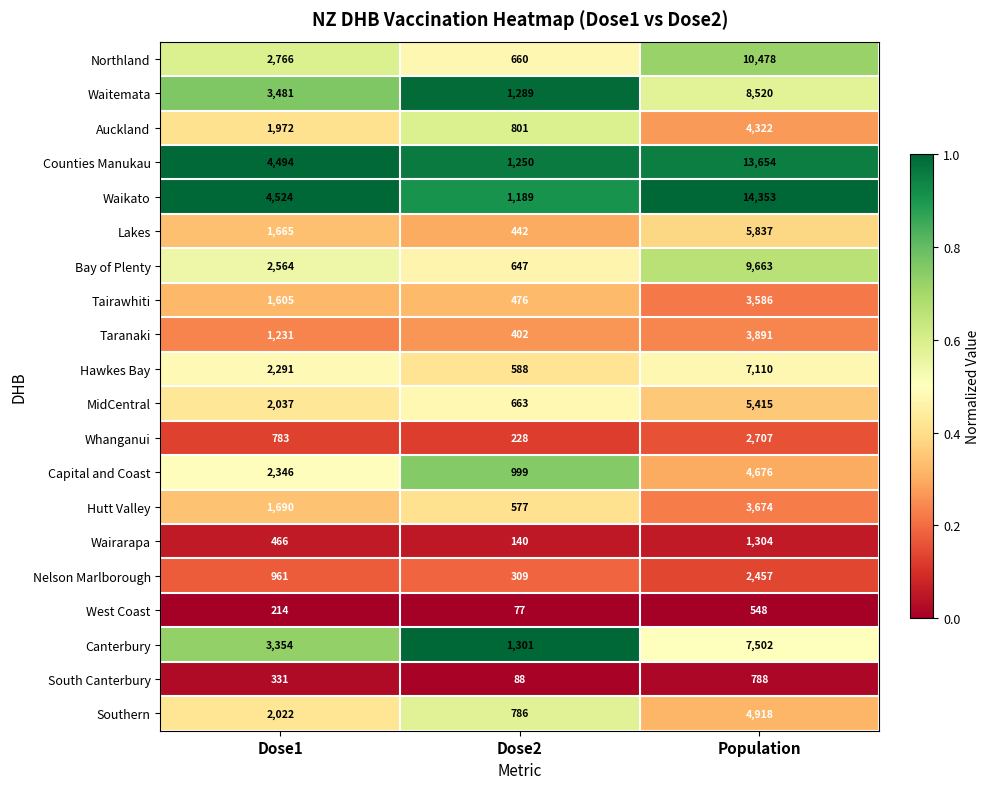

The value of Waikato at Dose1 is 4524. True or false?

True